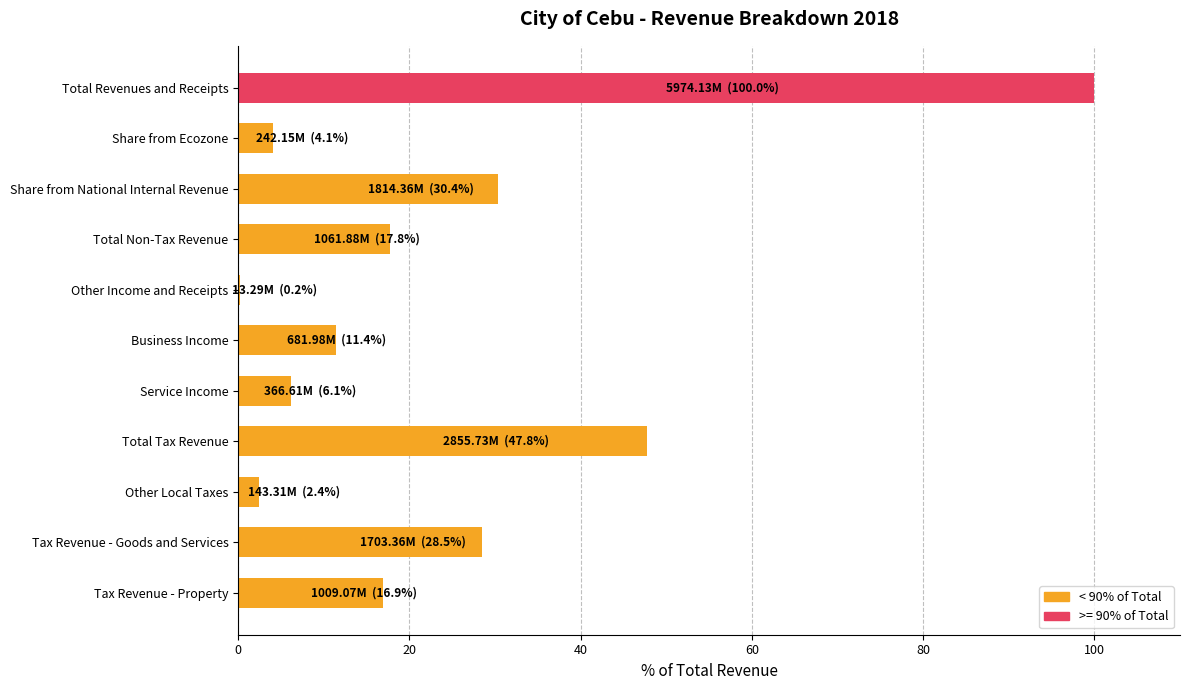

The value at Share from National Internal Revenue is 21.0. True or false?

False